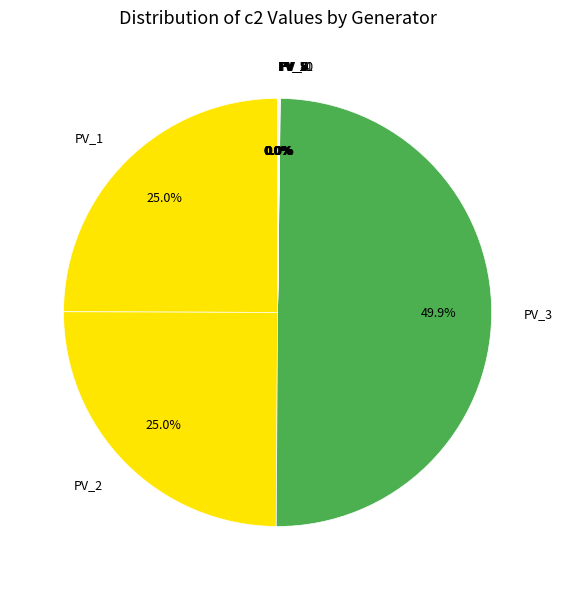

Is PV_2 the majority of the pie?

No